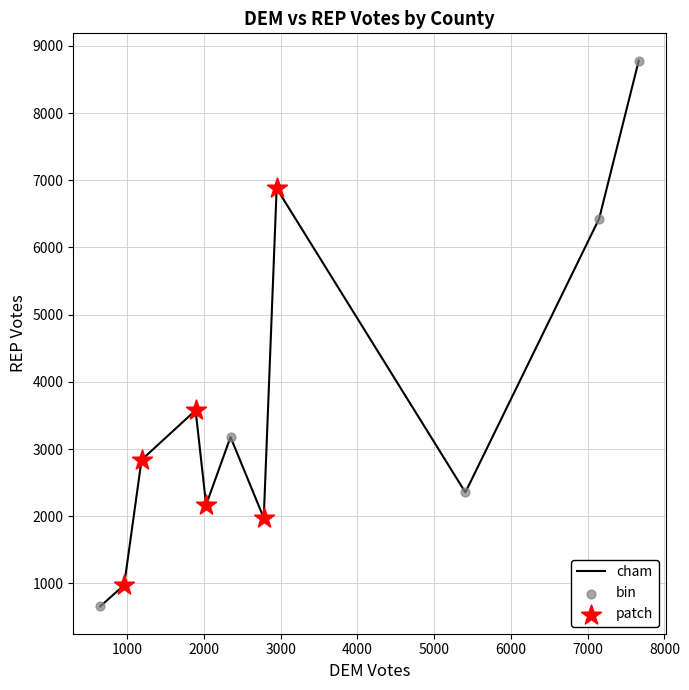

What is the smallest value displayed?

658